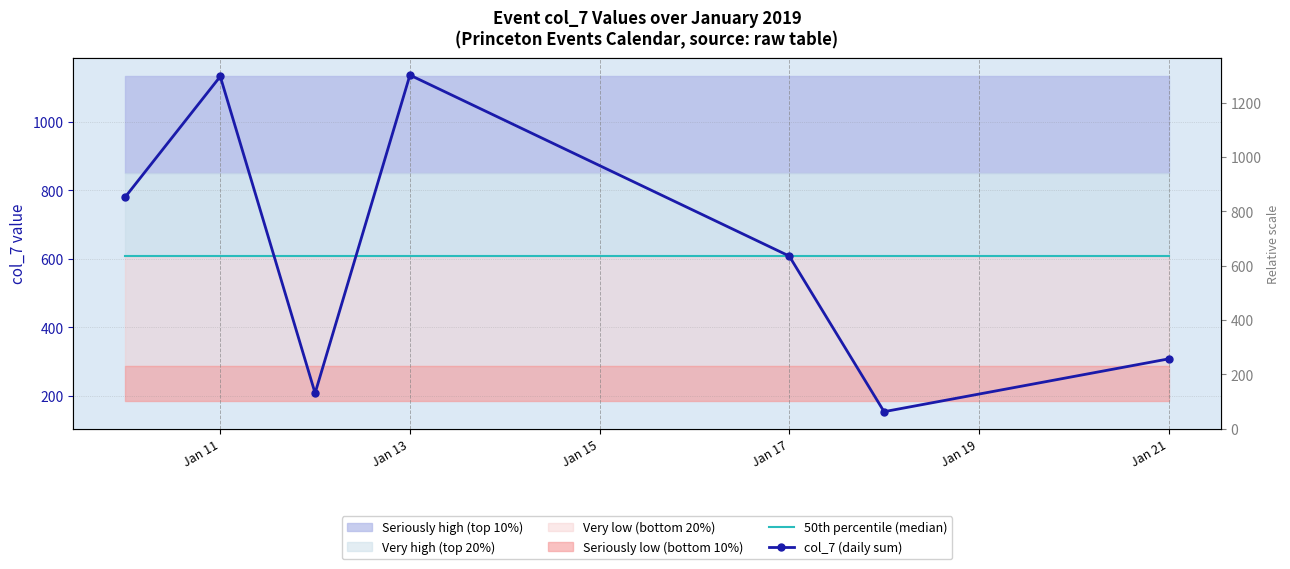

Is the value of 50th percentile (median) at Jan 15 greater than the value of col_7 (daily sum) at Jan 15?

Yes